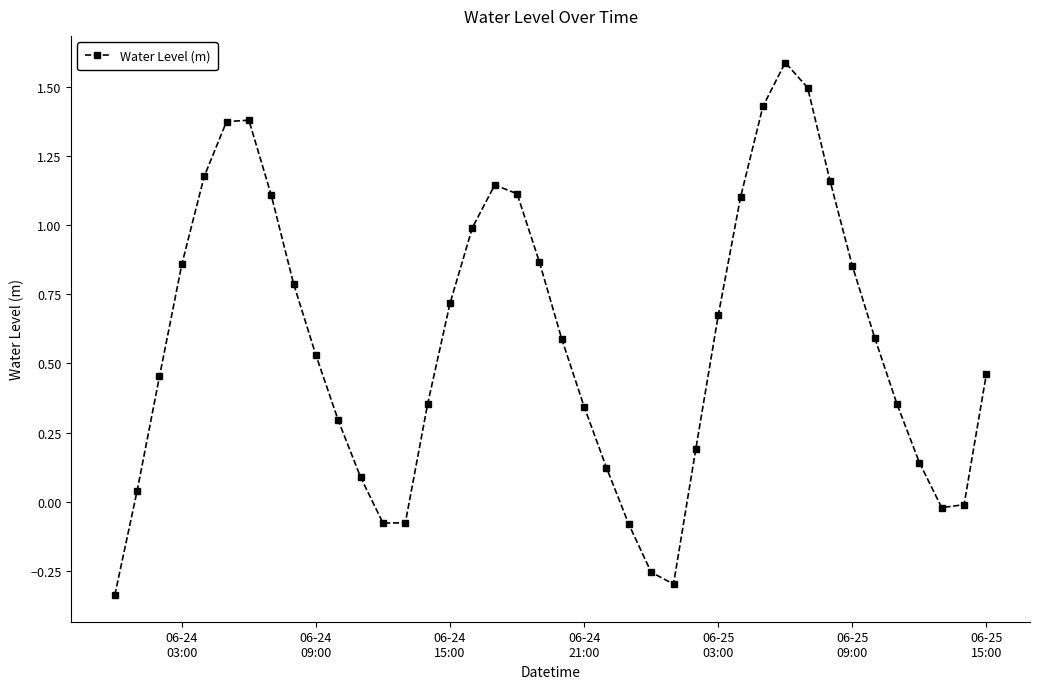

True or false: the data has more than 2 interior local peaks.

True